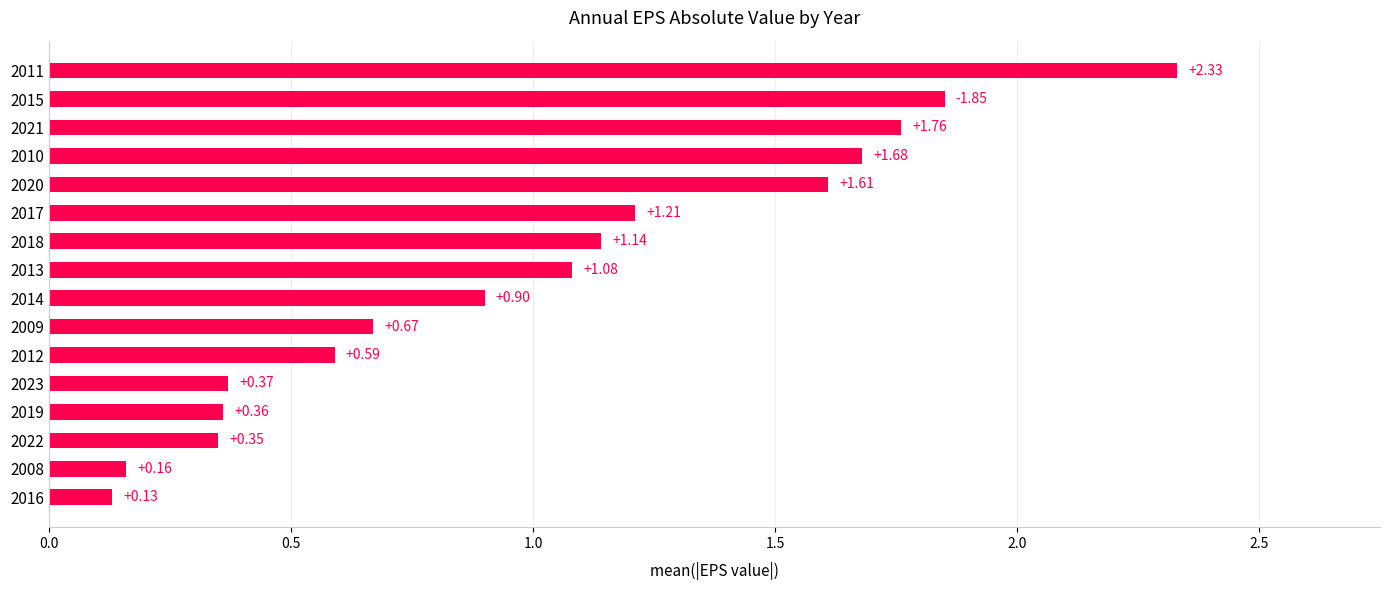

How many distinct data groups are displayed?

1